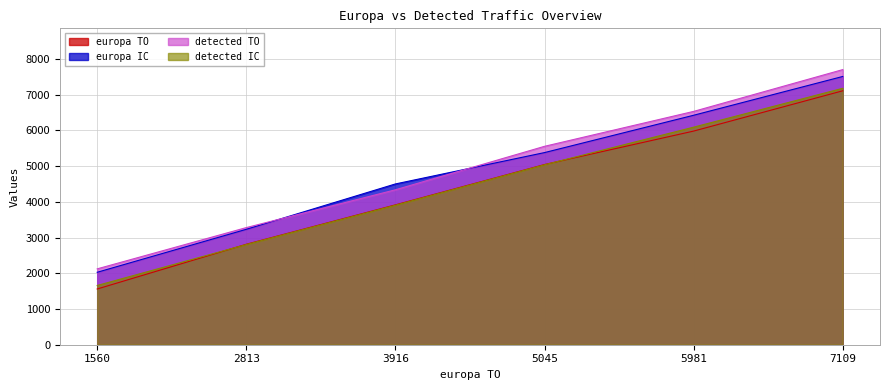

What is the difference between the maximum and minimum values in the europa TO series?

5549.0